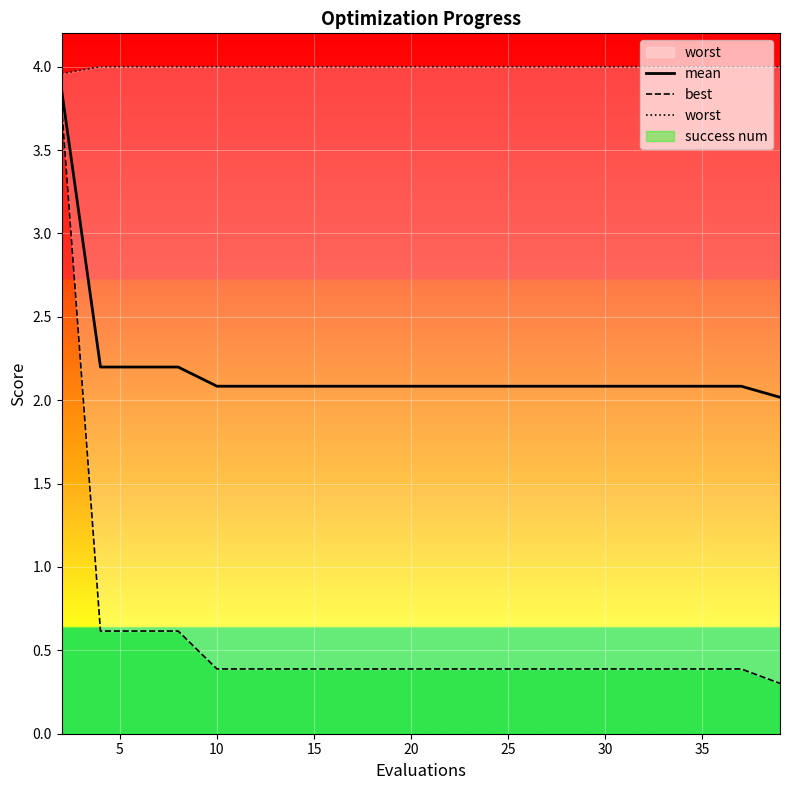

True or false: worst and best cross at least once.

False